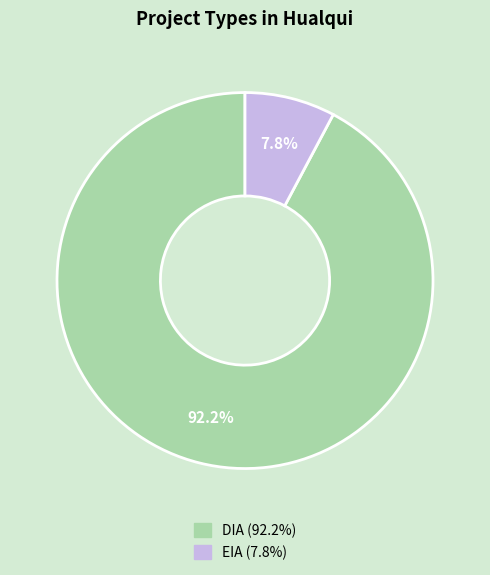

To the nearest percent, what portion does EIA represent?

8%